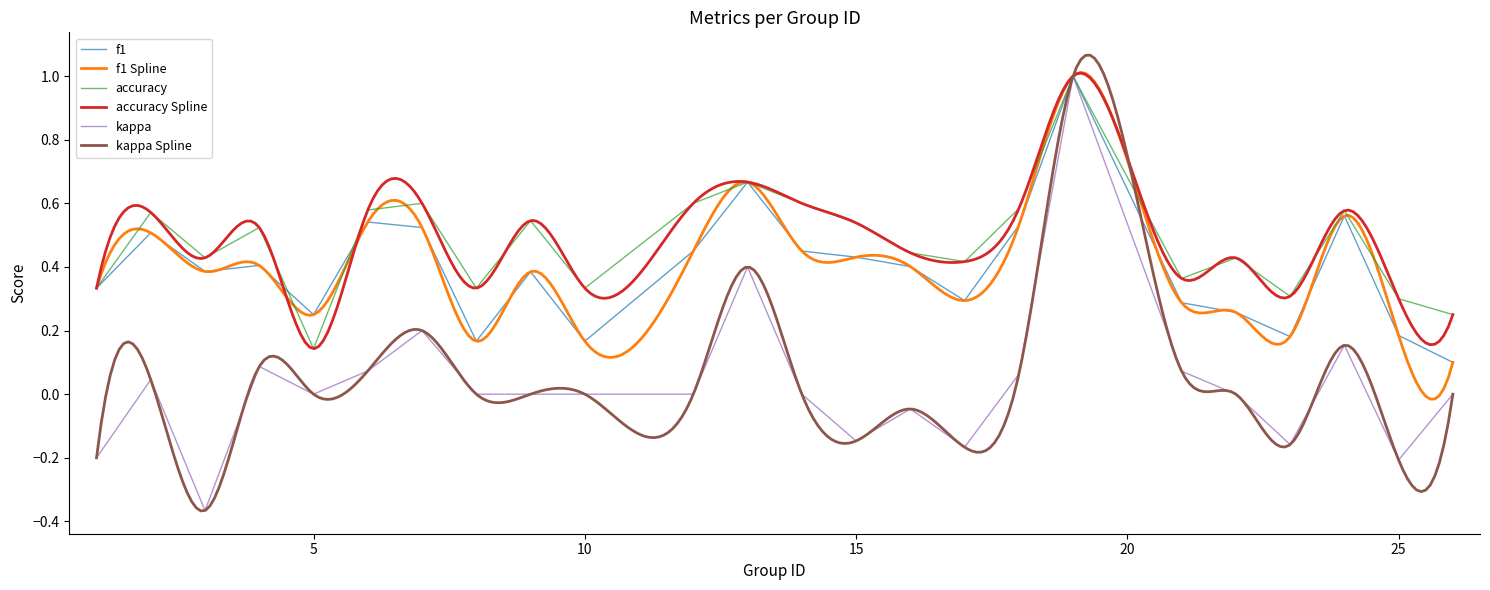

Where is the first local minimum for kappa?

3